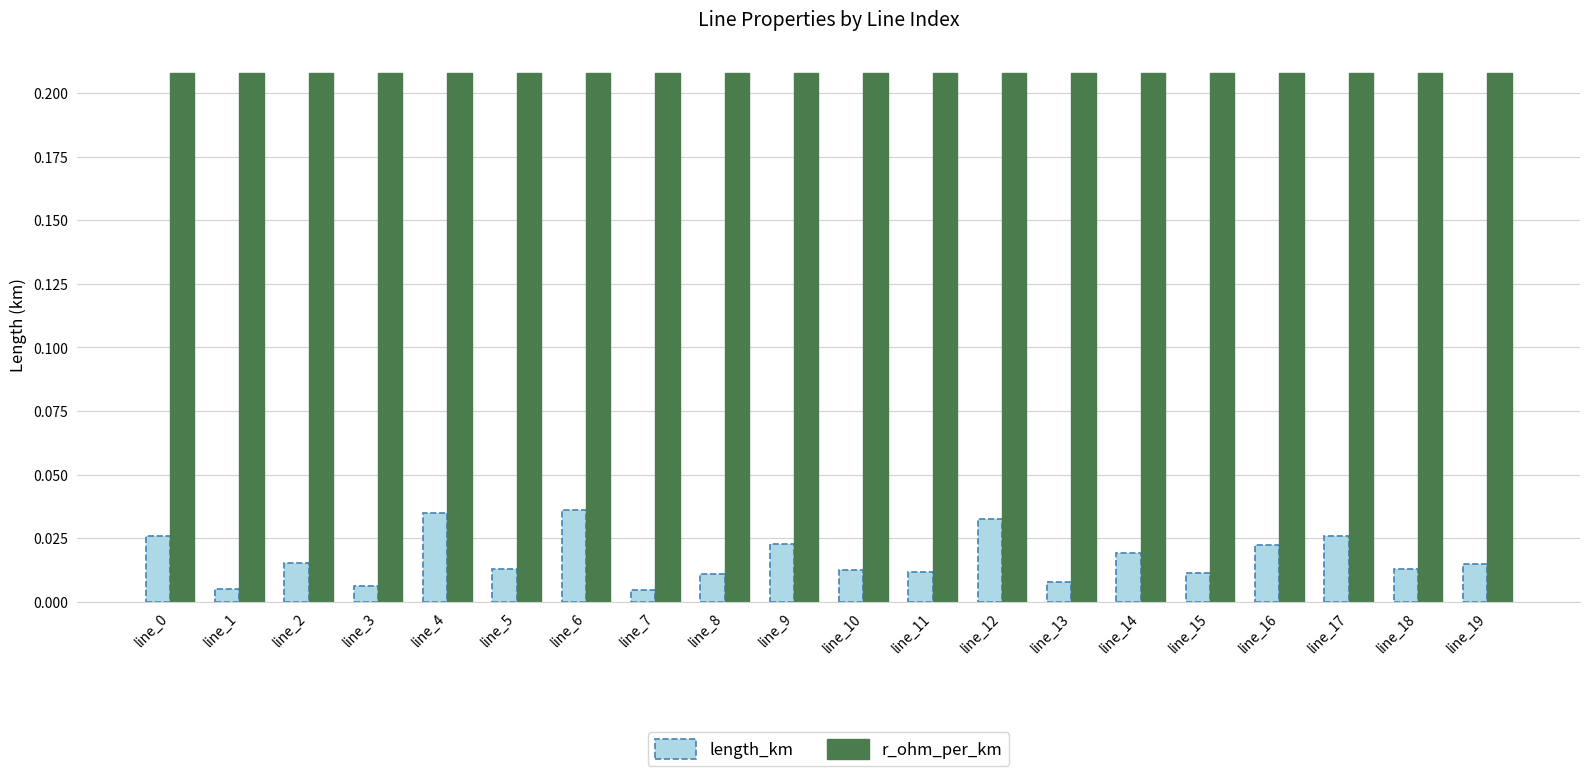

How many categories are shown in the chart?

20